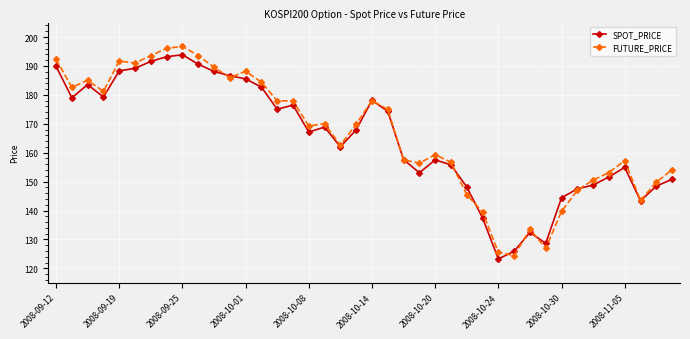

What is the minimum value for FUTURE_PRICE?

124.5